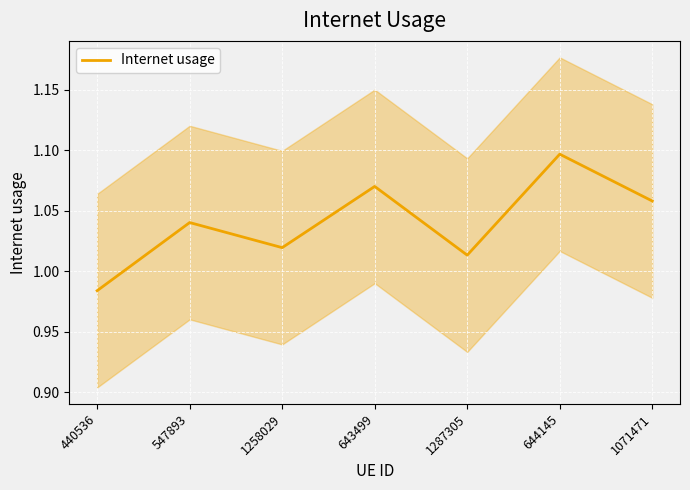

How many lines are shown in the chart?

1